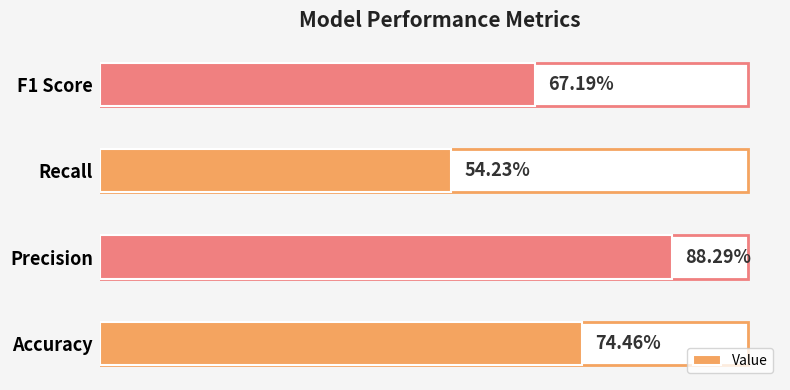

Reading left to right, list all the values displayed in this chart.

0.7	0.9	0.5	0.7